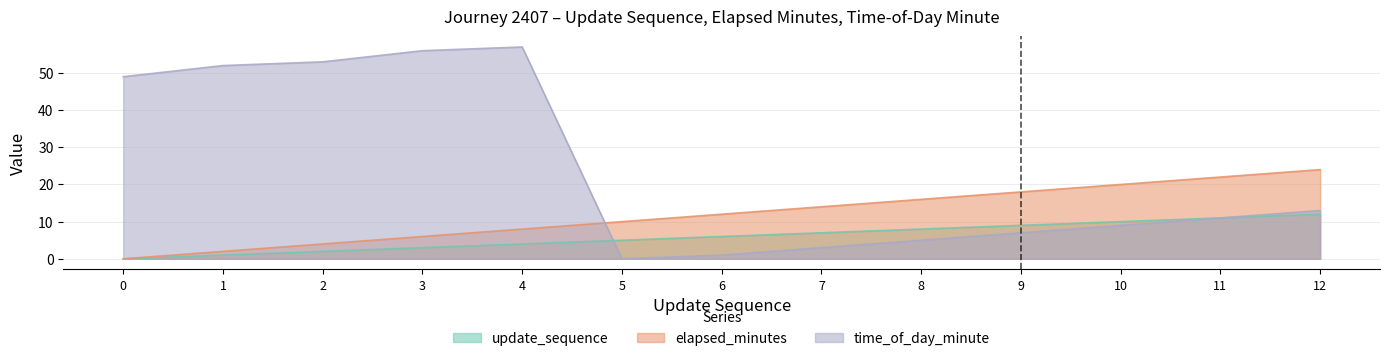

Reading left to right, transcribe all the data shown in this chart.

update_sequence: 0=0	1=1	2=2	3=3	4=4	5=5	6=6	7=7	8=8	9=9	10=10	11=11	12=12
elapsed_minutes: 0=0	1=2	2=4	3=6	4=8	5=10	6=12	7=14	8=16	9=18	10=20	11=22	12=24
time_of_day_minute: 0=49	1=52	2=53	3=56	4=57	5=0	6=1	7=3	8=5	9=7	10=9	11=11	12=13